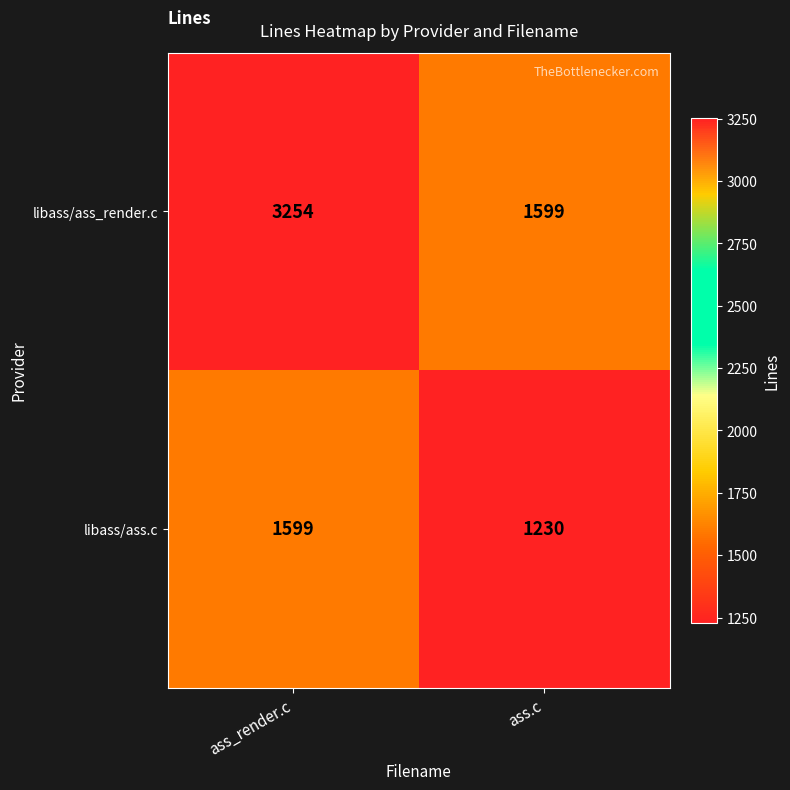

Reading left to right, transcribe all the data shown in this chart.

libass/ass_render.c: ass_render.c=3254	ass.c=1599
libass/ass.c: ass_render.c=1599	ass.c=1230